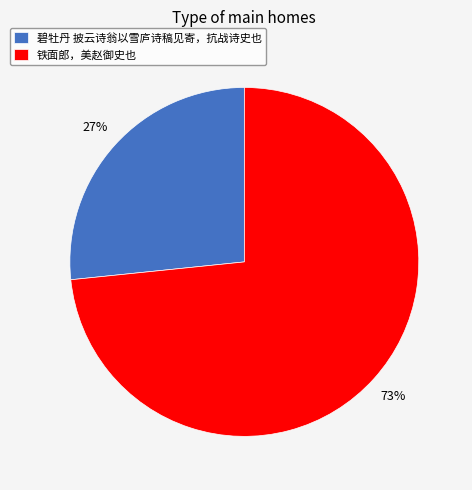

To the nearest percent, what is the combined percentage of 碧牡丹 披云诗翁以雪庐诗稿见寄，抗战诗史也 and 铁面郎，美赵御史也?

100%